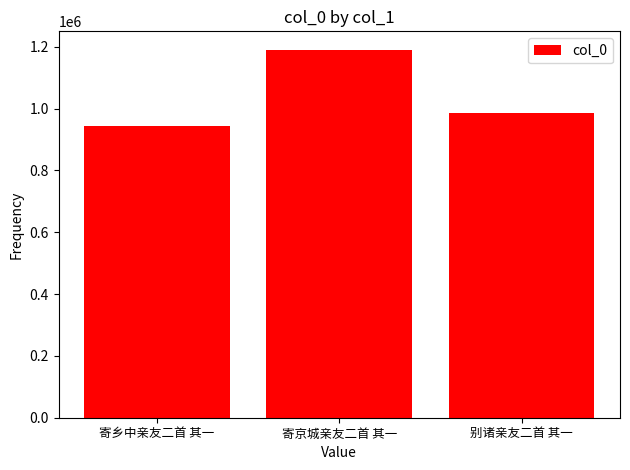

What is the label of the 2nd bar from the right?

寄京城亲友二首 其一